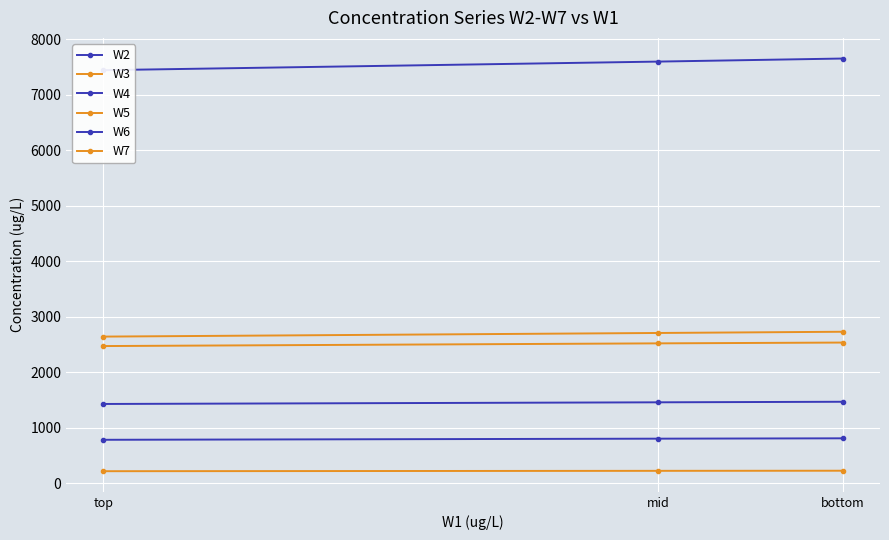

What is the sum of all W5 values?

7528.7